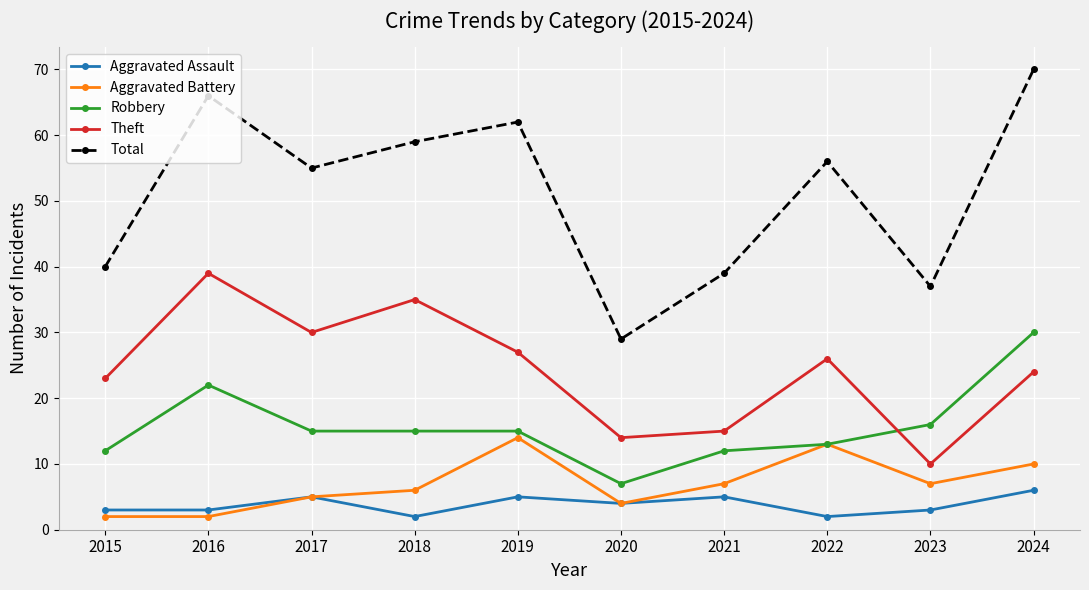

What is the total value across all series at 2019?

123